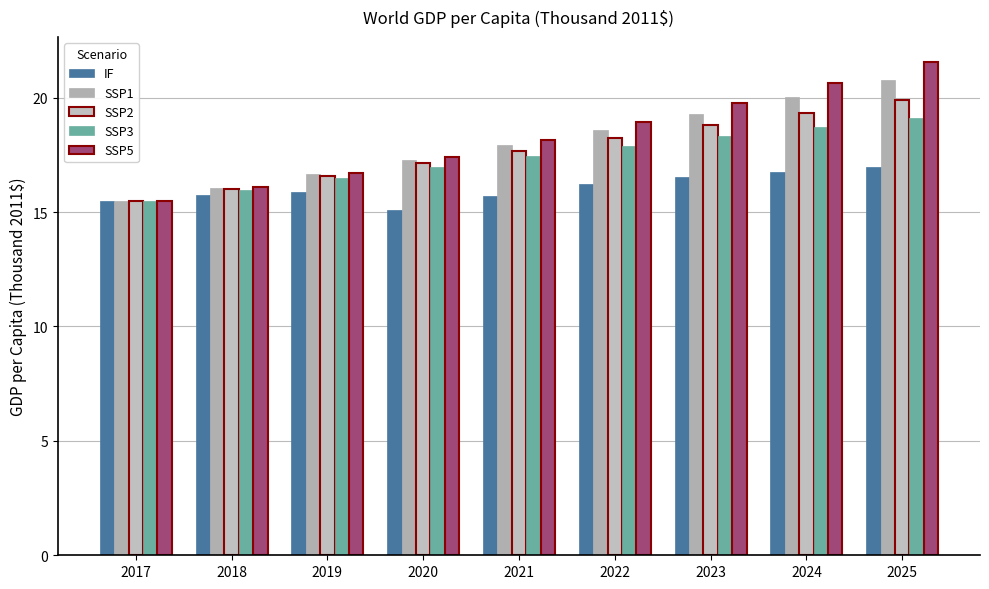

Where is IF nearest to the value 16?

2019